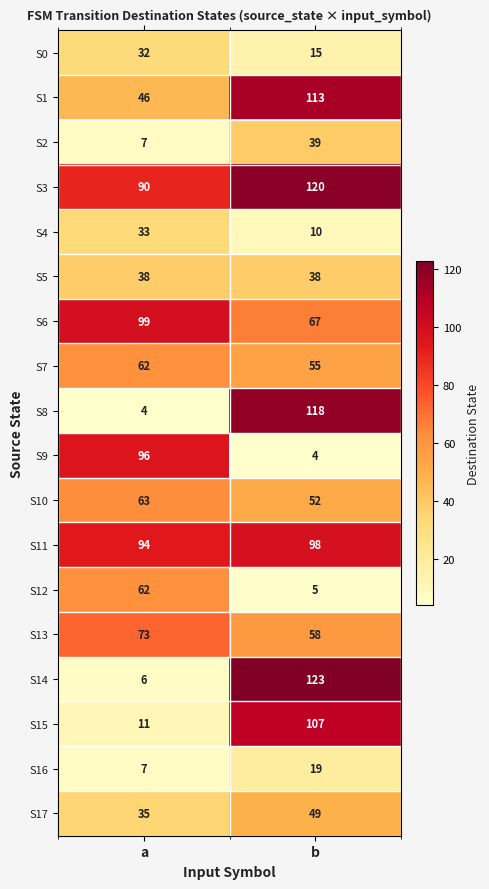

Count the number of categories in the chart.

2